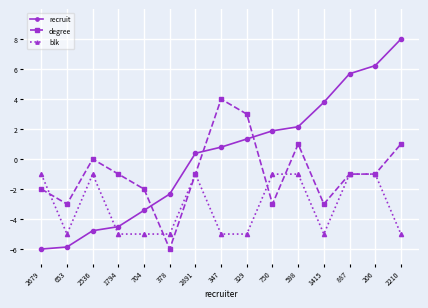

Reading left to right, what are all the values shown in this chart?

recruit: -6.0	-5.9	-4.8	-4.5	-3.4	-2.3	0.4	0.8	1.3	1.9	2.2	3.8	5.7	6.2	8.0
degree: -2.0	-3.0	0.0	-1.0	-2.0	-6.0	-1.0	4.0	3.0	-3.0	1.0	-3.0	-1.0	-1.0	1.0
blk: -1.0	-5.0	-1.0	-5.0	-5.0	-5.0	-1.0	-5.0	-5.0	-1.0	-1.0	-5.0	-1.0	-1.0	-5.0